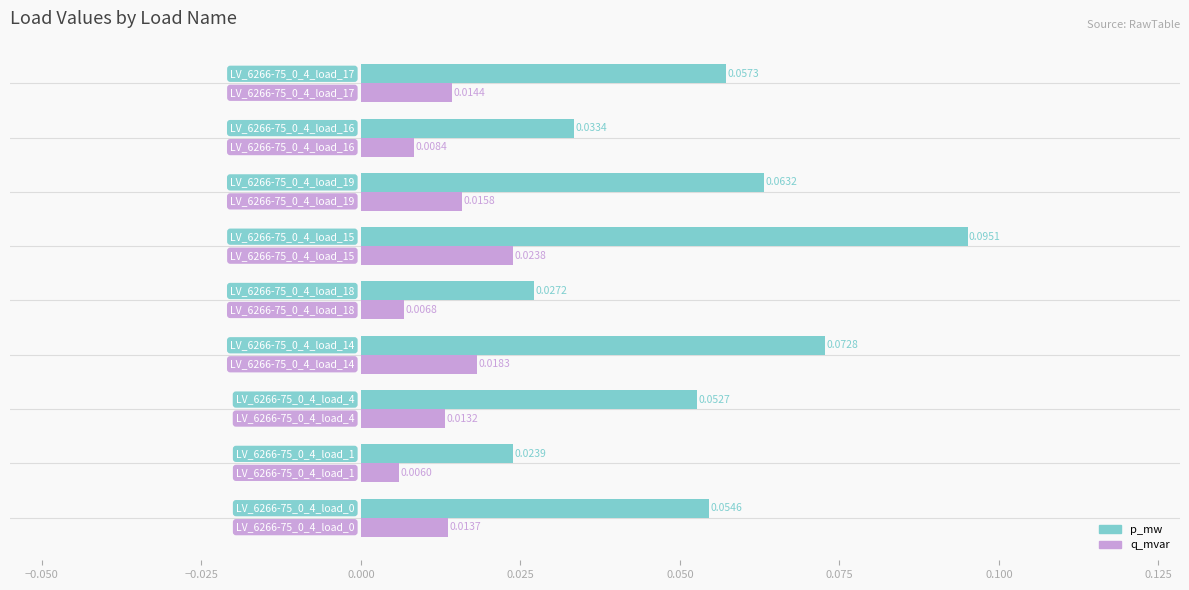

List the series in order of their peak value, highest first.

p_mw, q_mvar